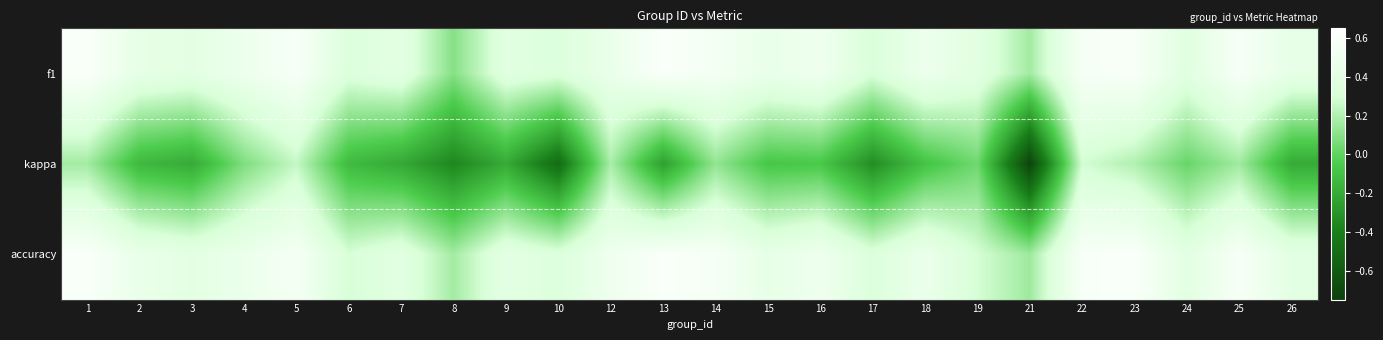

Reading left to right, list all the values displayed in this chart.

f1: 1=0.6	2=0.4	3=0.4	4=0.5	5=0.6	6=0.3	7=0.4	8=0.1	9=0.4	10=0.3	12=0.5	13=0.6	14=0.5	15=0.5	16=0.5	17=0.3	18=0.5	19=0.4	21=0.2	22=0.6	23=0.6	24=0.4	25=0.6	26=0.4
kappa: 1=0.2	2=-0.1	3=-0.2	4=0.1	5=0.3	6=-0.1	7=-0.2	8=-0.4	9=-0.2	10=-0.5	12=0.2	13=-0.2	14=0.1	15=-0.1	16=-0.1	17=-0.3	18=-0.1	19=0.0	21=-0.7	22=0.3	23=0.2	24=0.0	25=0.2	26=-0.2
accuracy: 1=0.6	2=0.5	3=0.4	4=0.5	5=0.6	6=0.3	7=0.4	8=0.2	9=0.4	10=0.3	12=0.5	13=0.6	14=0.6	15=0.4	16=0.5	17=0.3	18=0.5	19=0.3	21=0.2	22=0.6	23=0.6	24=0.4	25=0.6	26=0.4